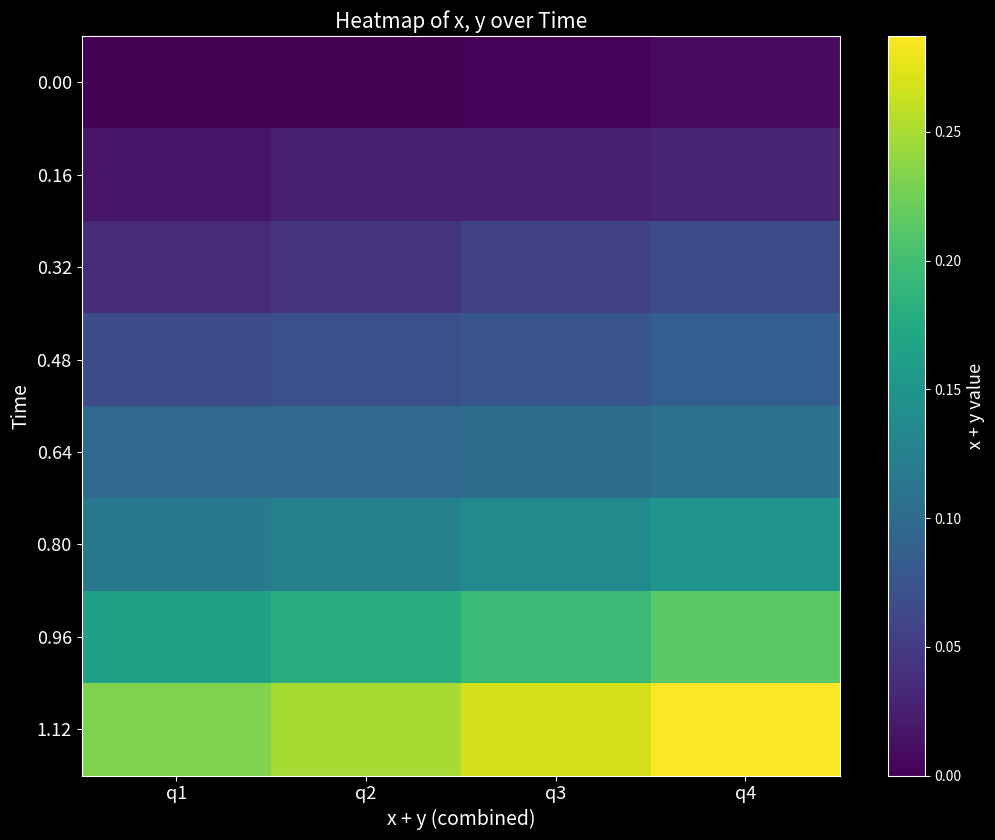

What is the total value across all series at q4?

0.9